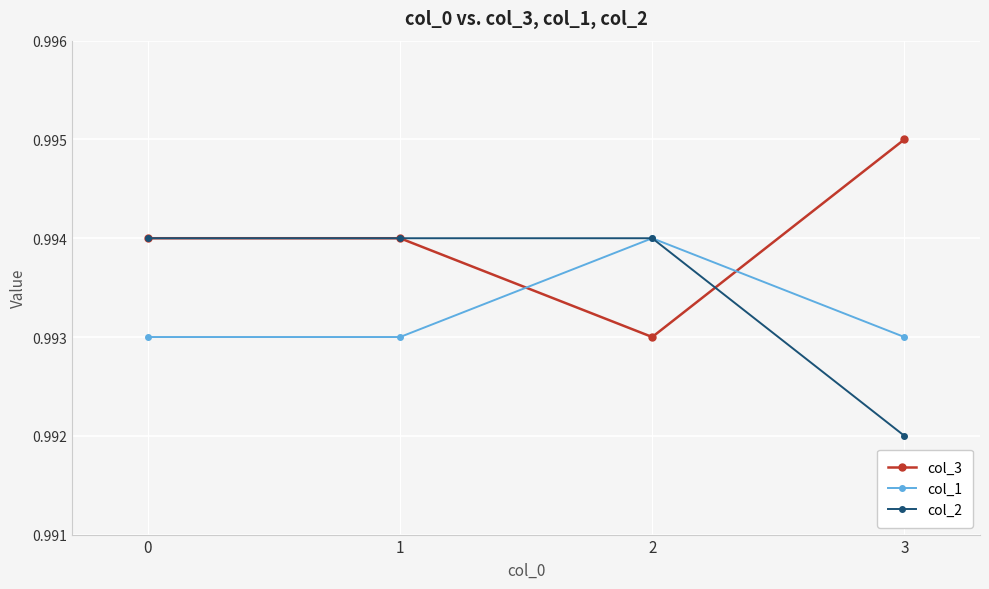

How many distinct data groups are displayed?

3